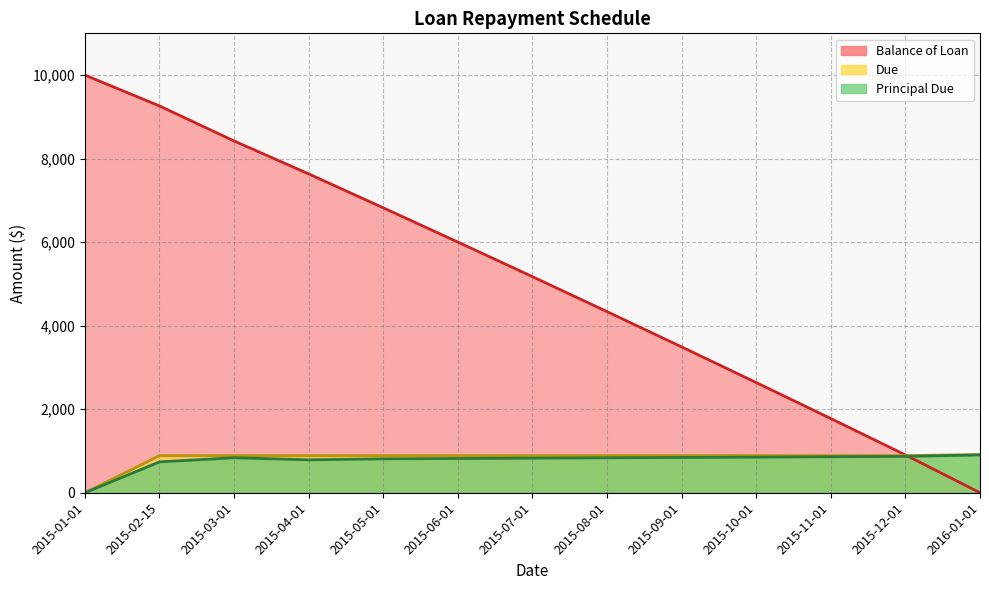

What is the difference between the maximum and minimum values in the Balance of Loan series?

10000.0